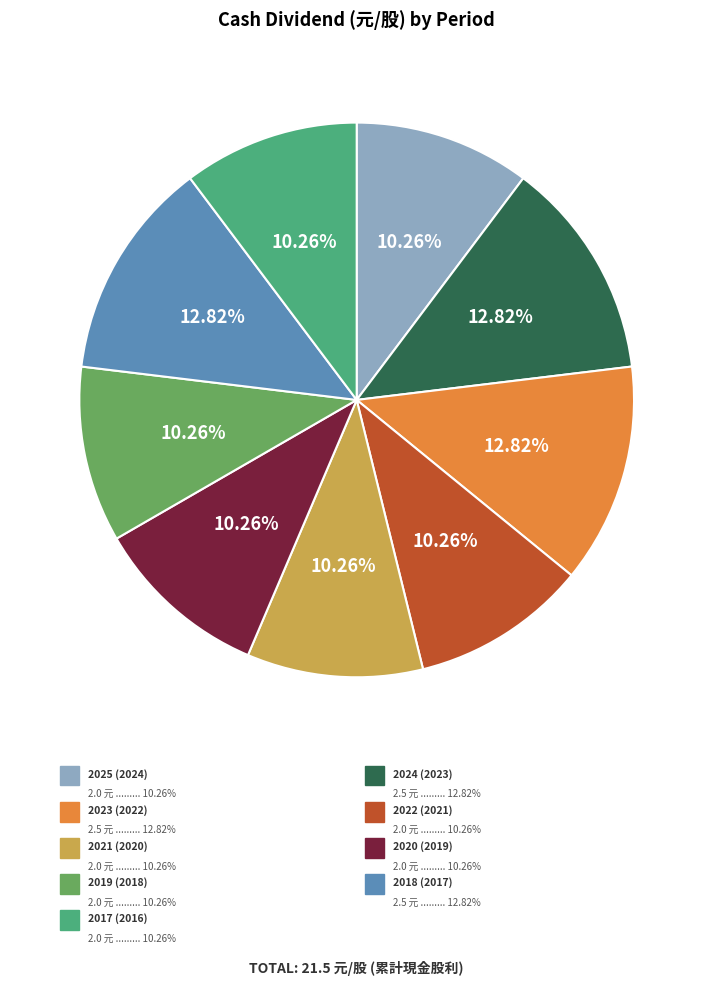

Does any single category account for the majority?

No